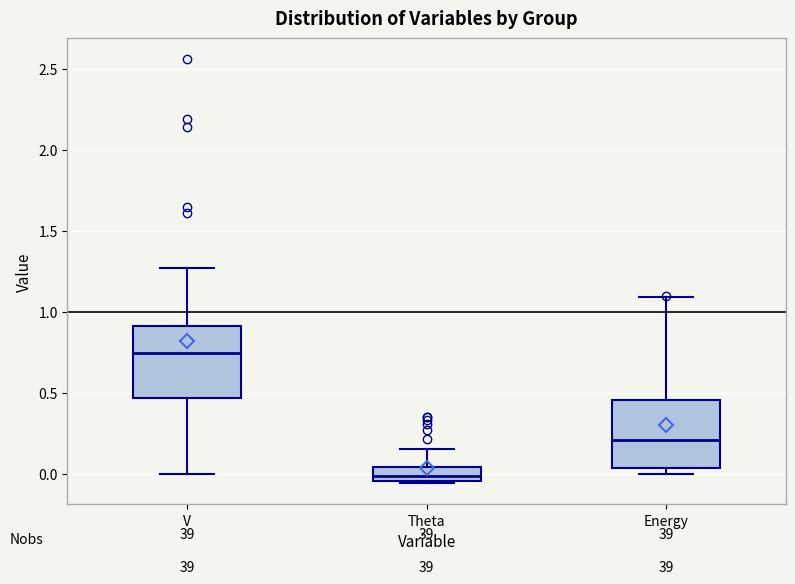

Which box's median line is the lowest?

Theta